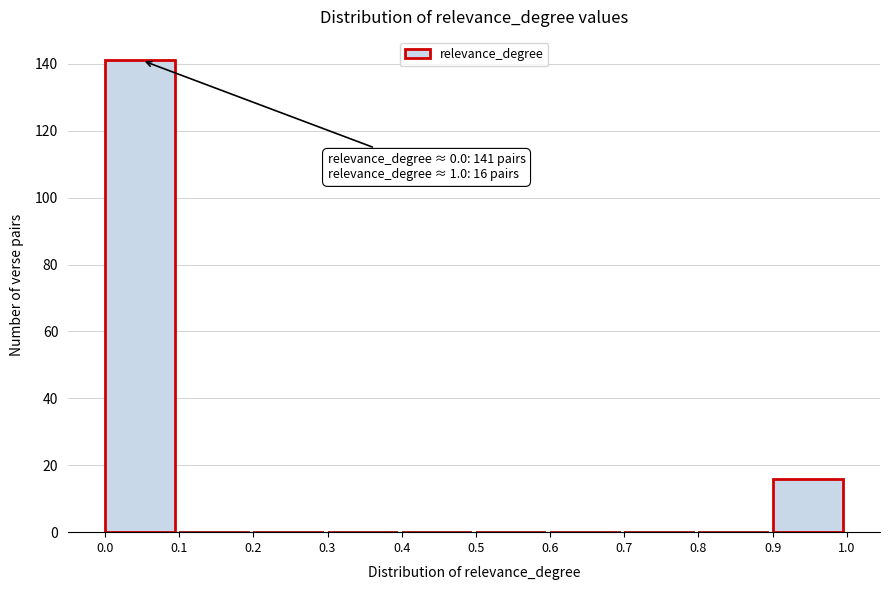

Which range on the x-axis has the tallest bar?

0.0 to 0.1